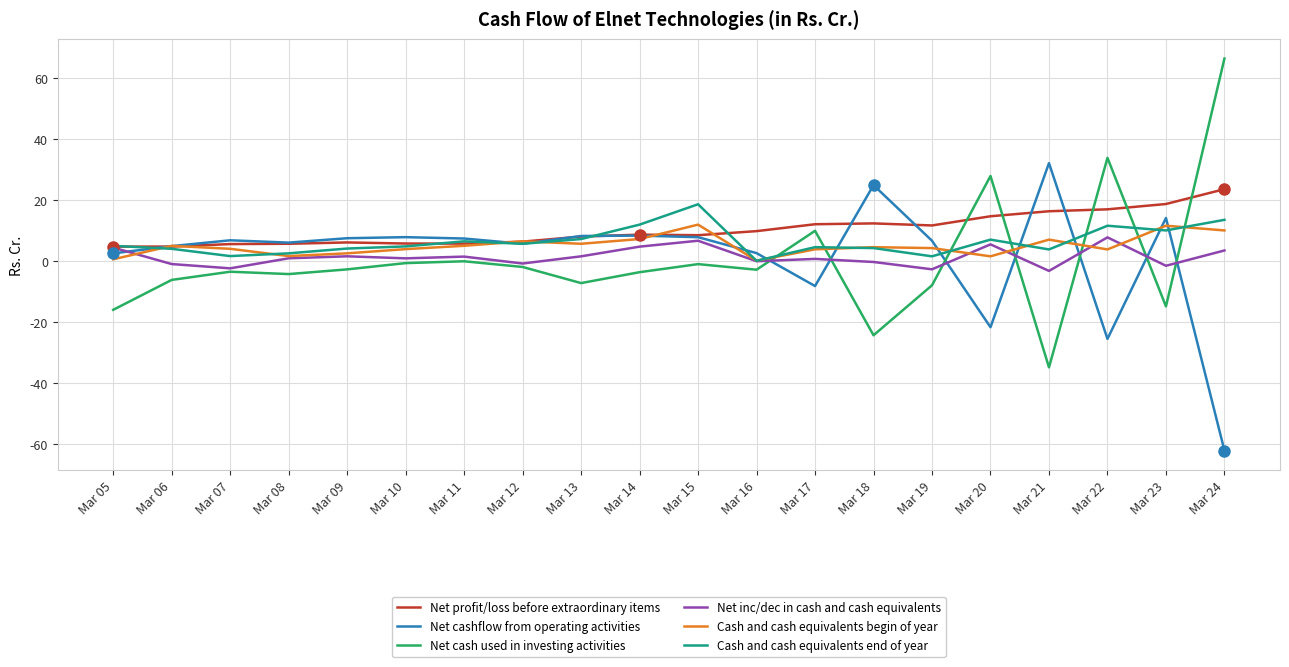

What is the total value across all series at Mar 21?

21.2